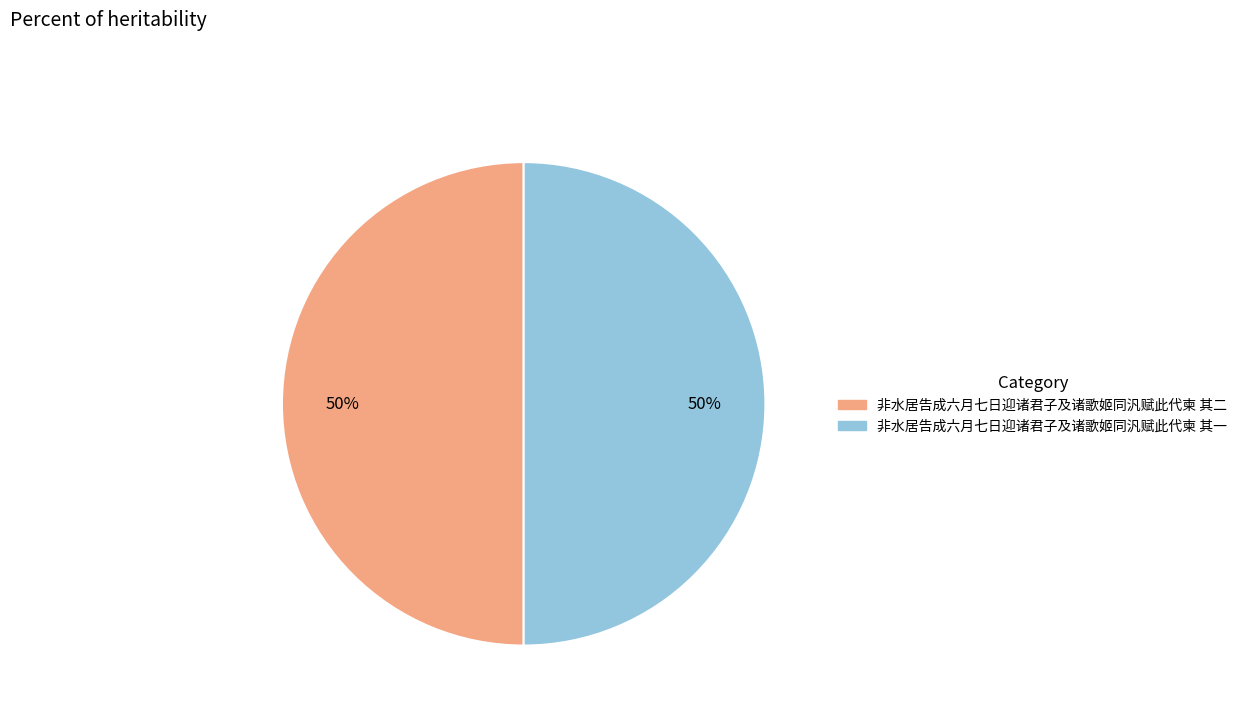

What is the ratio of the value at 非水居告成六月七日迎诸君子及诸歌姬同汎赋此代柬 其二 to the value at 非水居告成六月七日迎诸君子及诸歌姬同汎赋此代柬 其一?

1.0